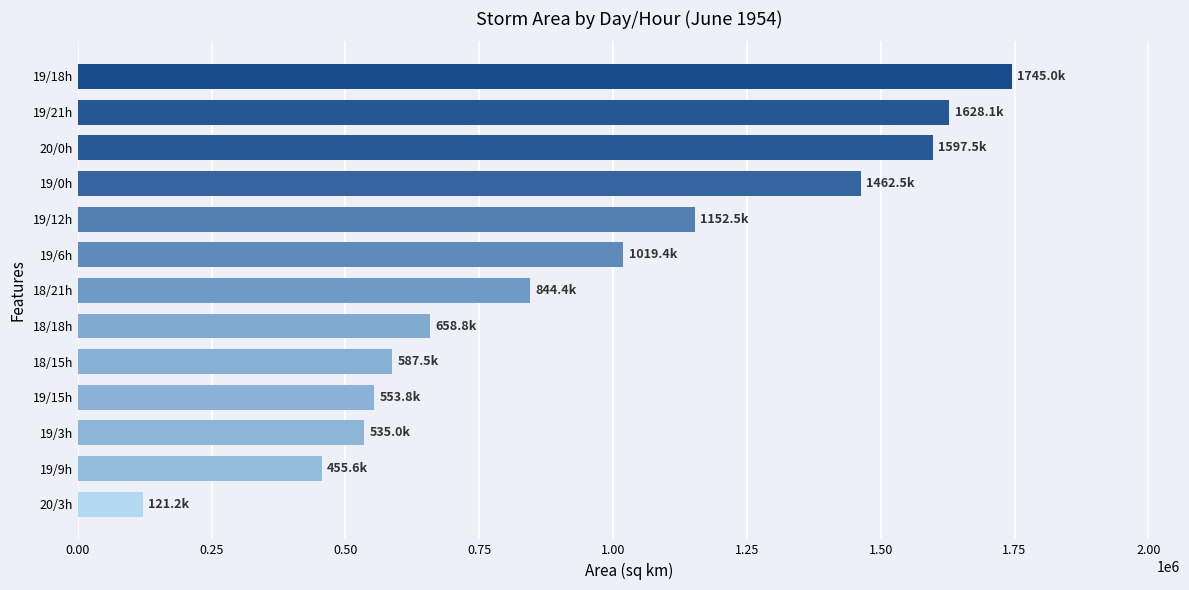

Reading bottom to top, transcribe all the data shown in this chart.

121250	455625	535000	553750	587500	658750	844375	1019375	1152500	1462500	1597500	1628125	1745000